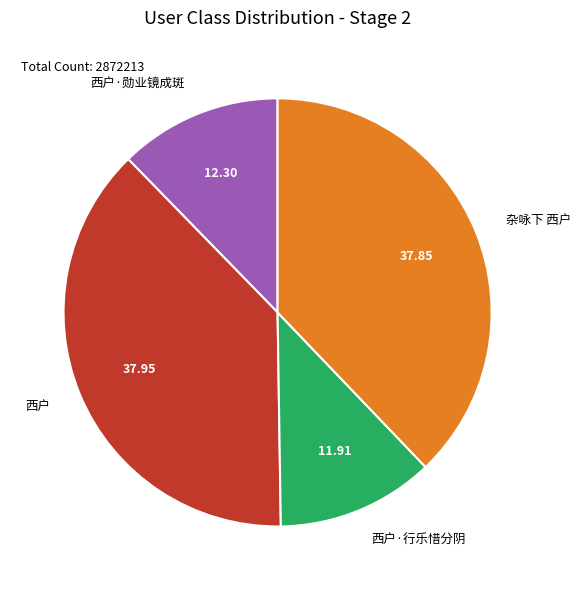

What is the ratio of the value at 西户·勋业镜成斑 to the value at 杂咏下 西户?

0.3